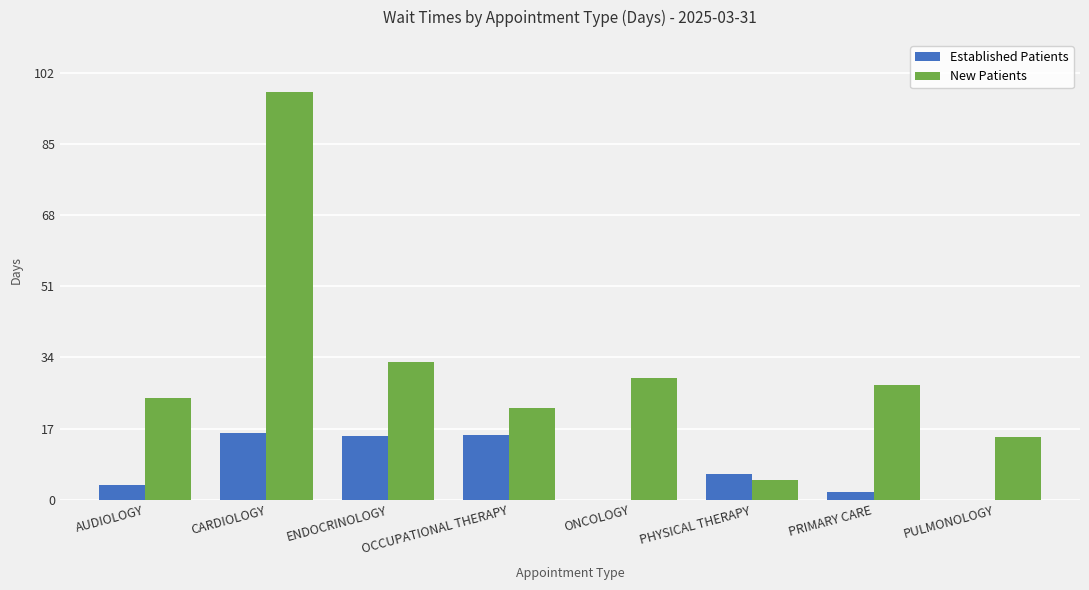

How many groups of bars are there?

8